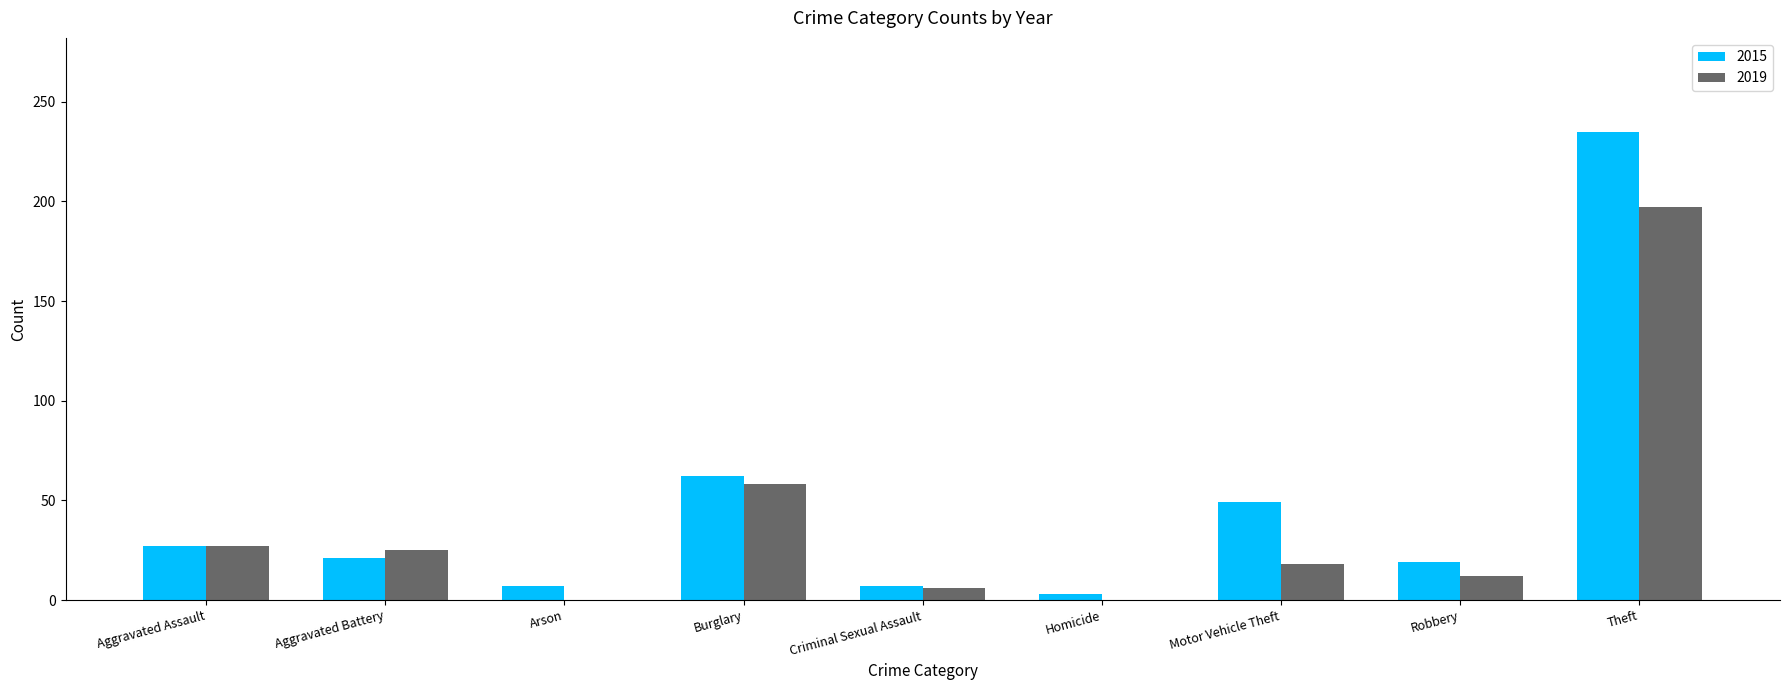

What is the sum of all 2015 values?

430